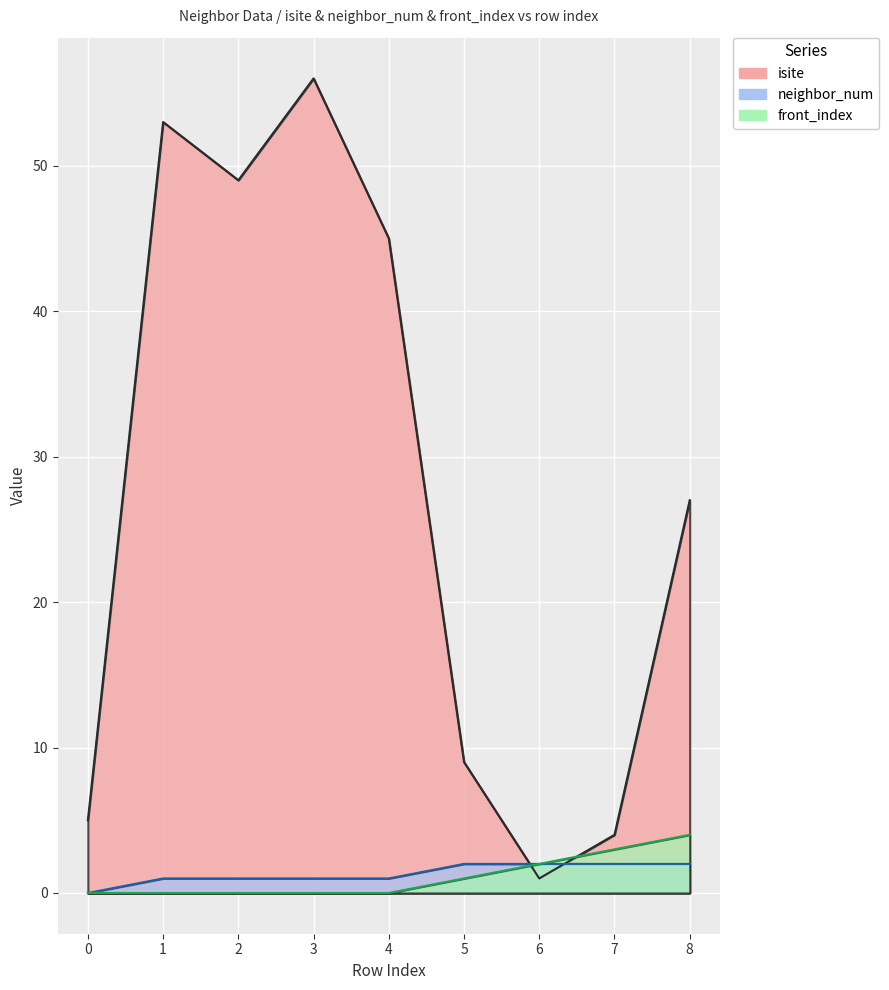

Which category has the lowest value in the isite series?

6